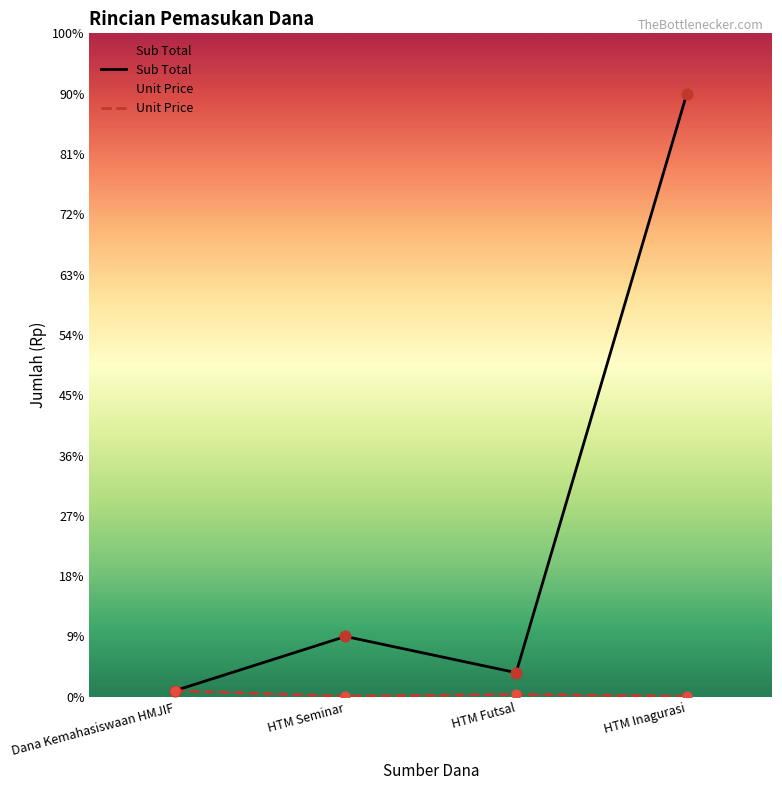

What is the total value across all series at Dana Kemahasiswaan HMJIF?

1000000